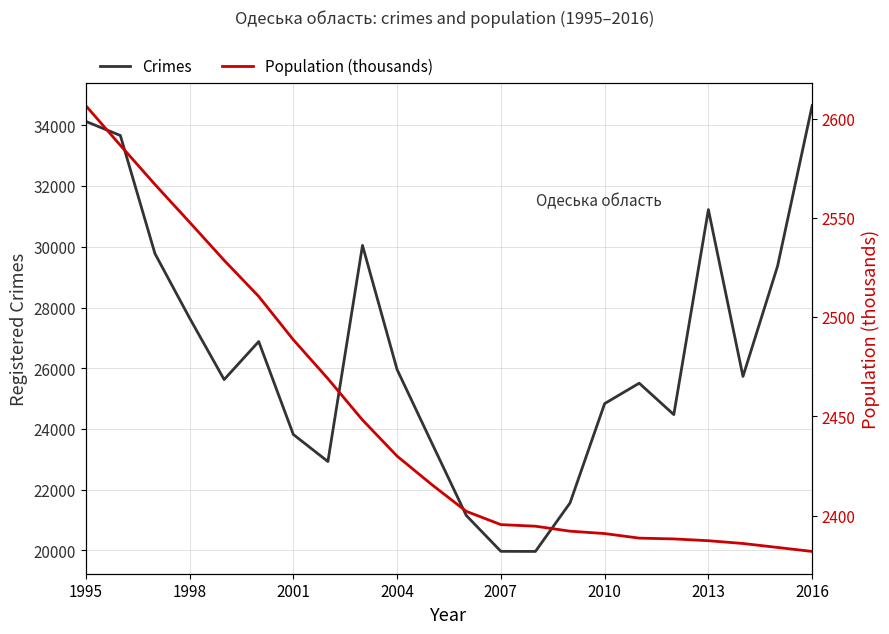

True or false: Population (thousands) and Crimes cross at least once.

False